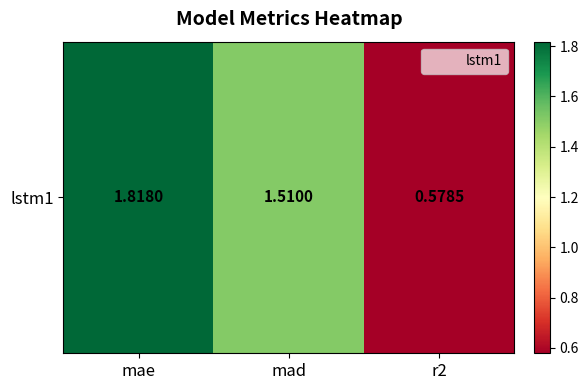

Which has a higher value, mad or mae?

mae